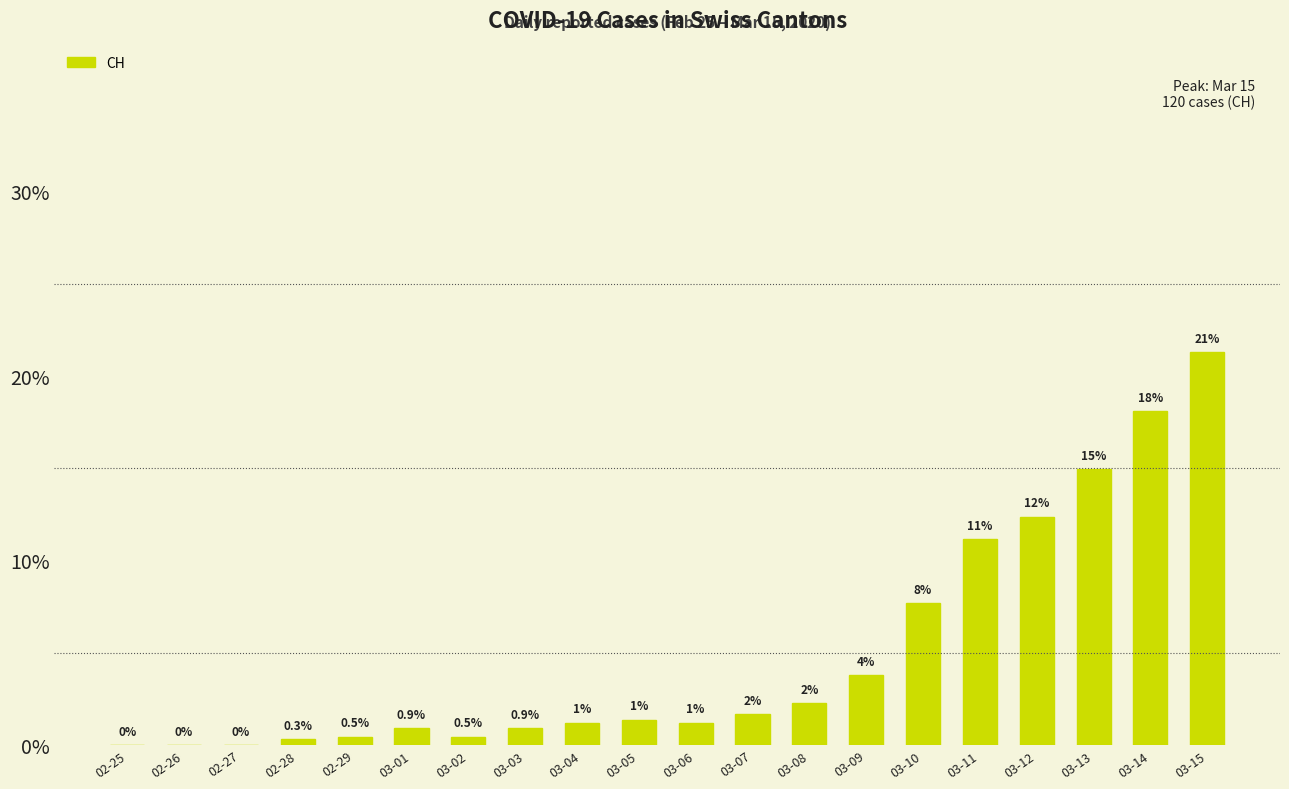

What is the average value?

5.0